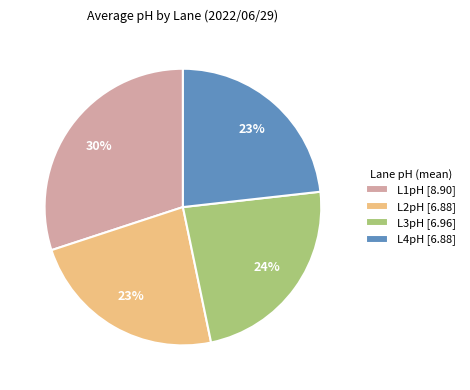

Which has a higher value, L1pH [8.90] or L4pH [6.88]?

L1pH [8.90]